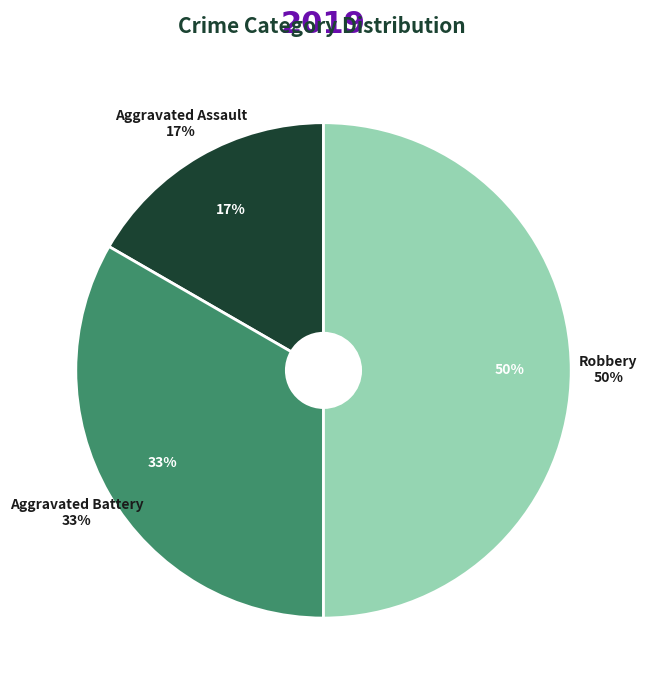

How many segments does this pie chart have?

3